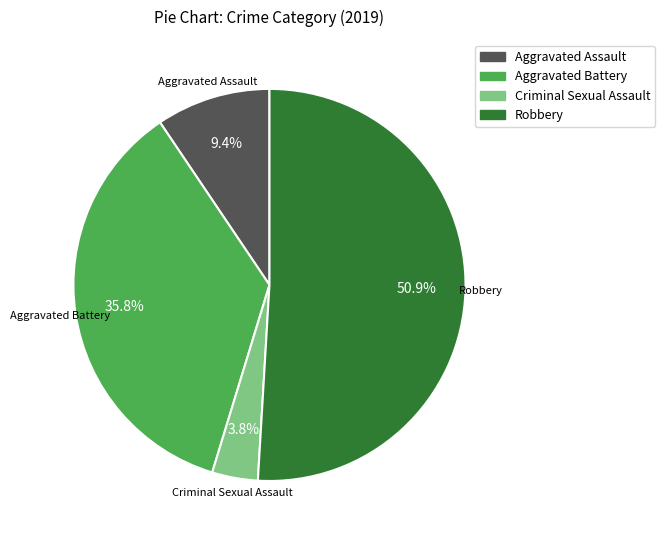

Is there a majority slice in this chart?

Yes